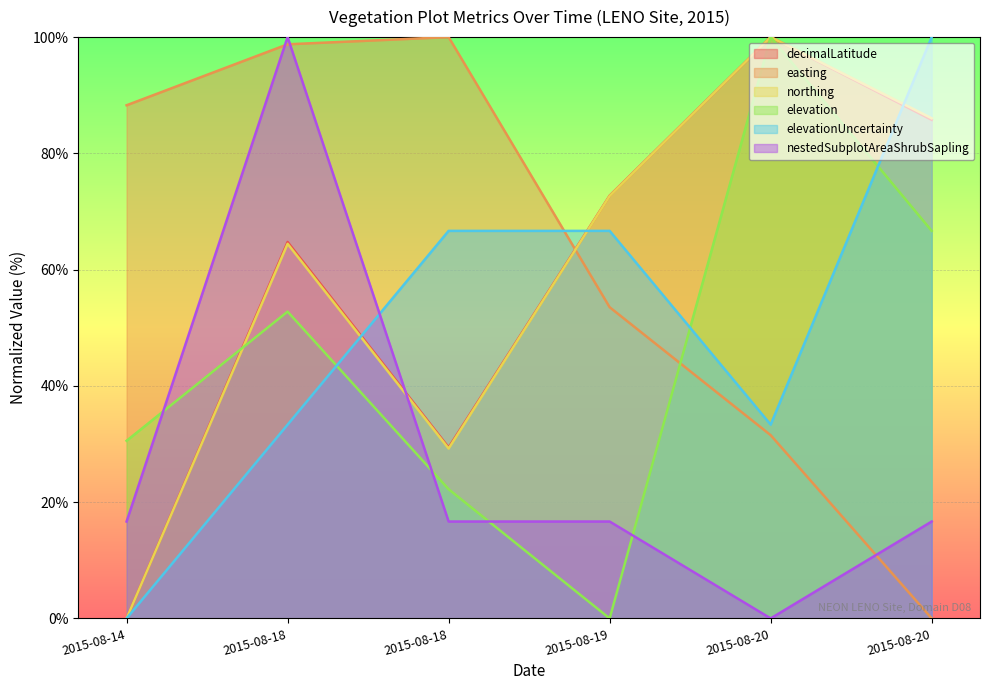

Reading left to right, what are all the values shown in this chart?

decimalLatitude: 0.0	64.8	29.4	72.7	100.0	85.8
easting: 88.3	98.8	100.0	53.5	31.5	0.0
northing: 0.0	64.4	29.2	72.7	100.0	86.0
elevation: 30.6	52.8	22.2	0.0	100.0	66.7
elevationUncertainty: 0.0	33.3	66.7	66.7	33.3	100.0
nestedSubplotAreaShrubSapling: 16.7	100.0	16.7	16.7	0.0	16.7